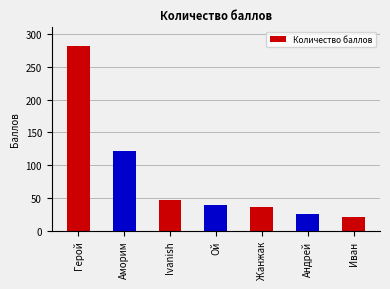

What is the label of the 3rd bar from the left?

Ivanish